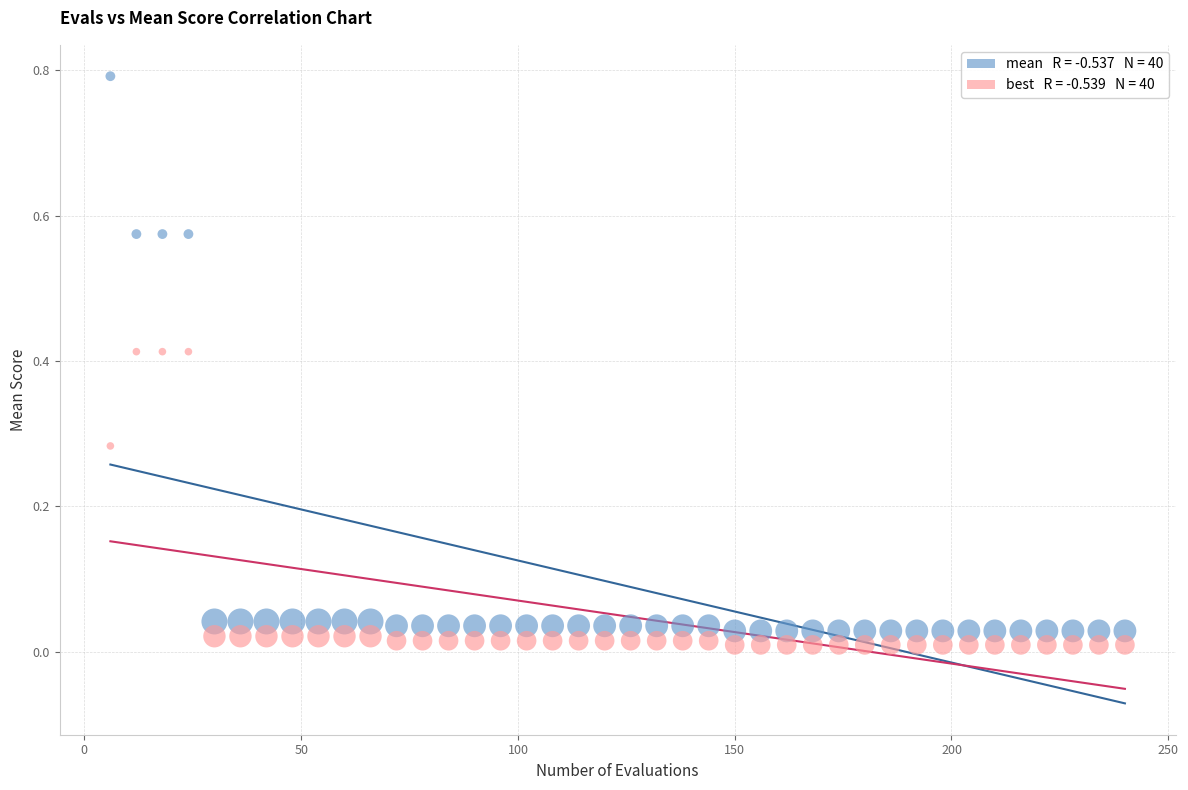

Across all data points, what is the range of Y values (max minus min)?

0.8